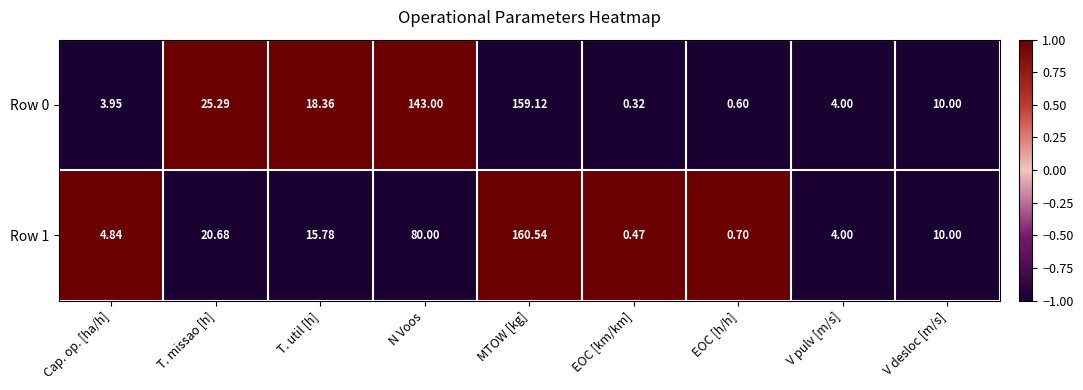

Which series has the largest range (max minus min)?

Row 1